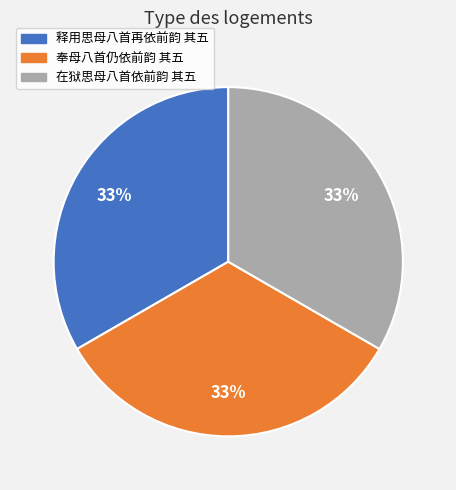

Combined, do 奉母八首仍依前韵 其五 and 释用思母八首再依前韵 其五 account for over 50%?

Yes